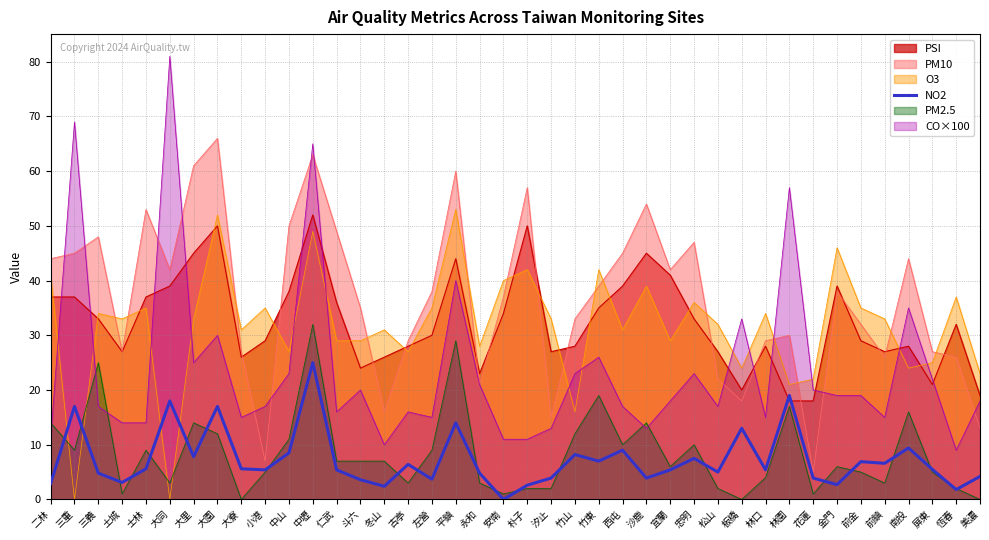

Where does the data first go above 5?

三重